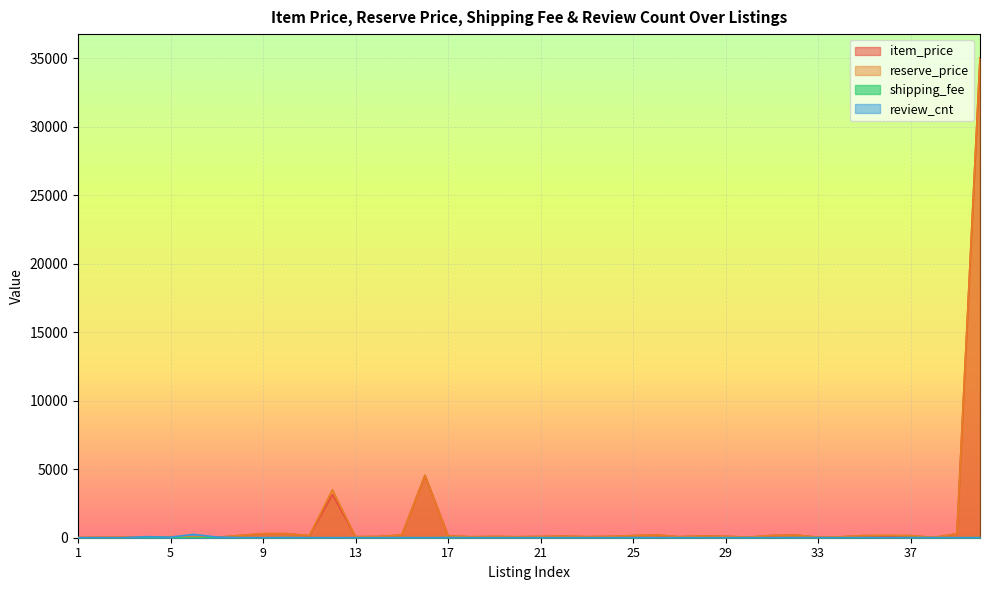

What is the average value of the review_cnt series?

10.3